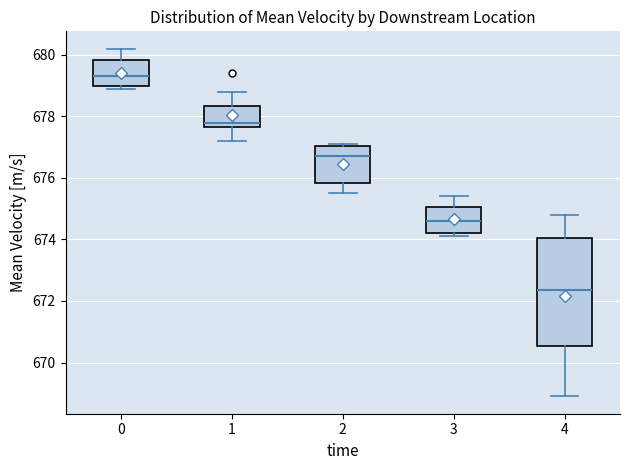

Comparing the boxes themselves (not the whiskers), which one is the tallest?

4